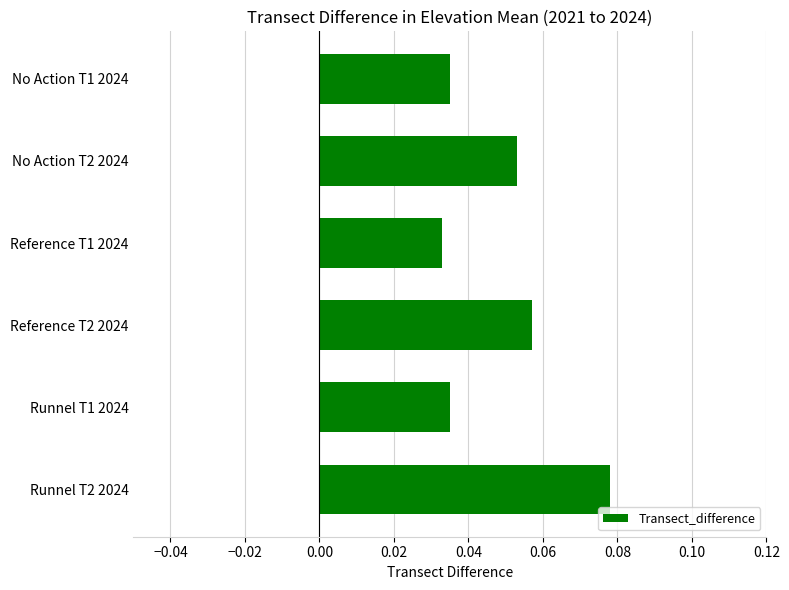

The chart shows a value of 0.1 at Reference T1 2024. True or false?

False